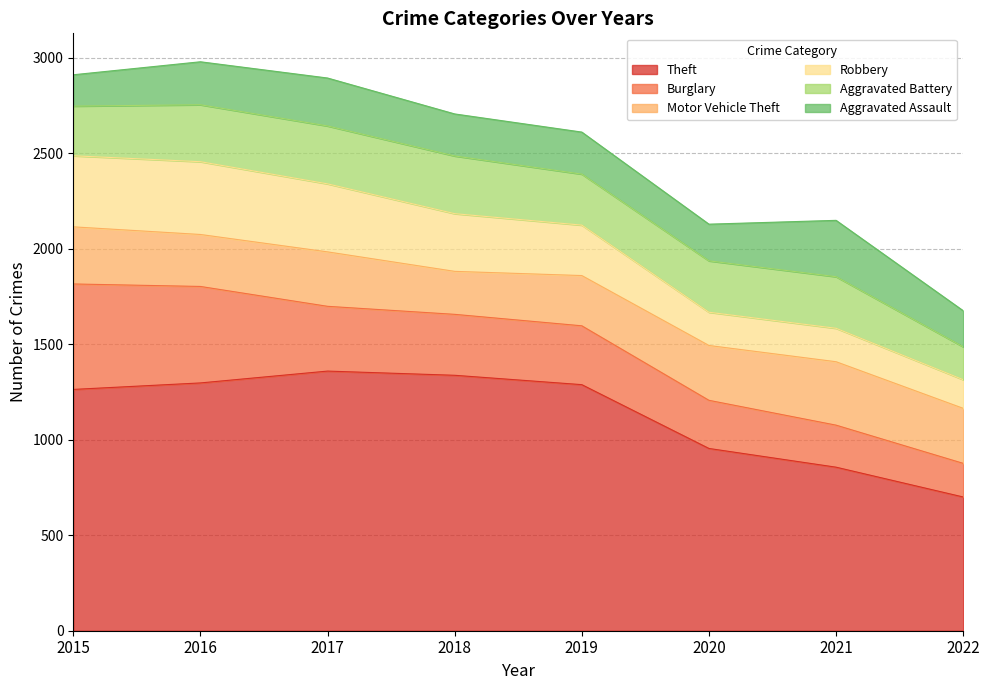

What are all the series names shown in the legend?

Theft, Burglary, Motor Vehicle Theft, Robbery, Aggravated Battery, Aggravated Assault